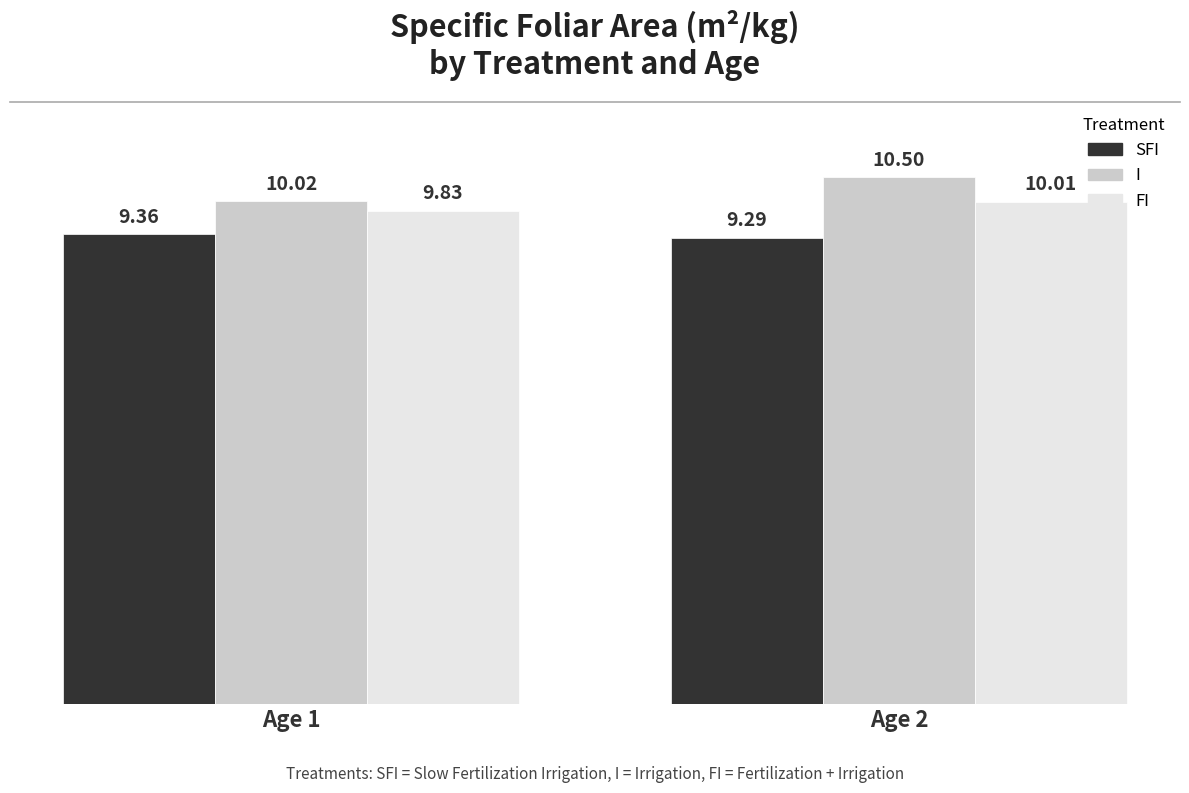

How many distinct data groups are displayed?

3